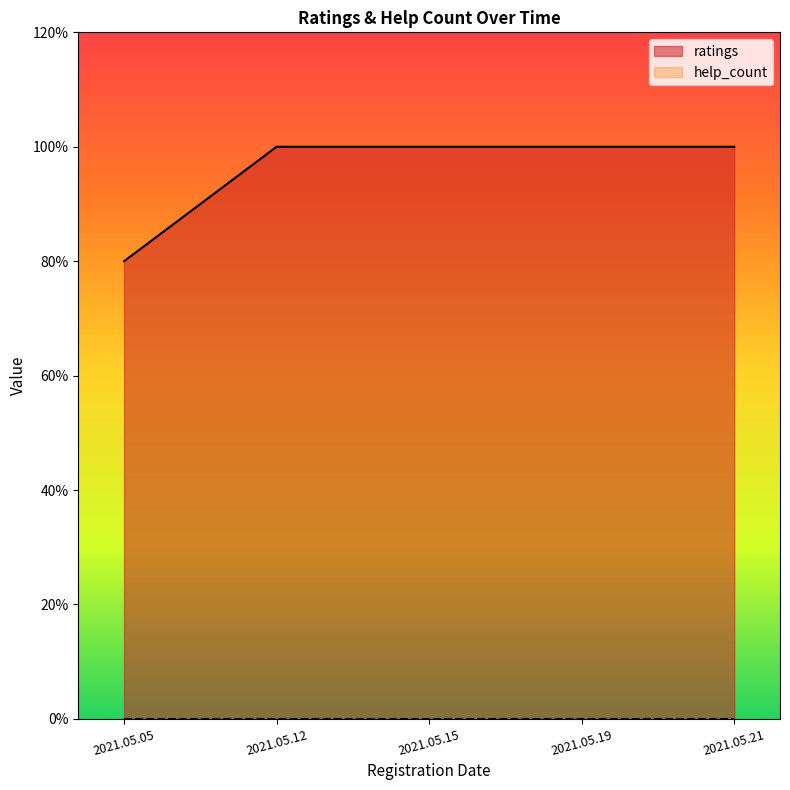

Does the chart have visible grid lines?

No